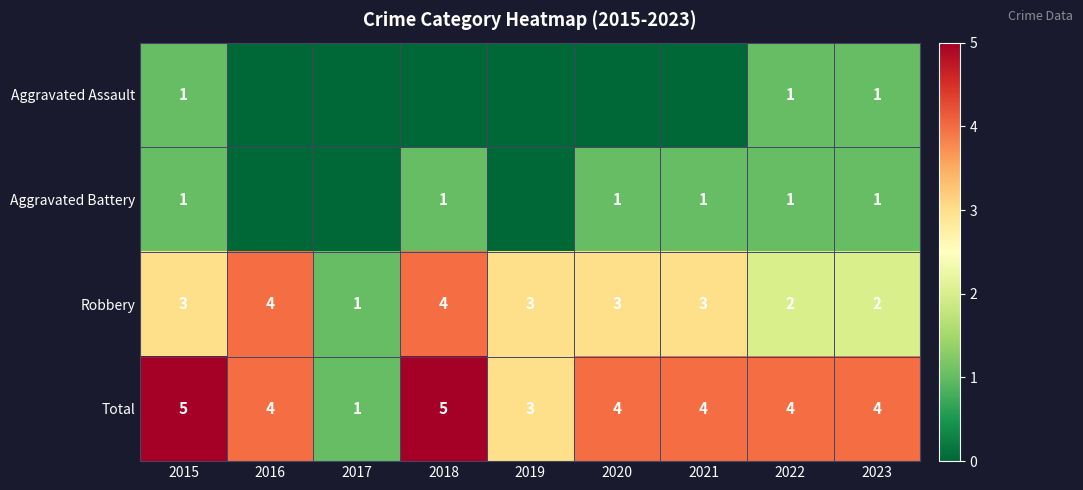

How many series are shown in this chart?

4